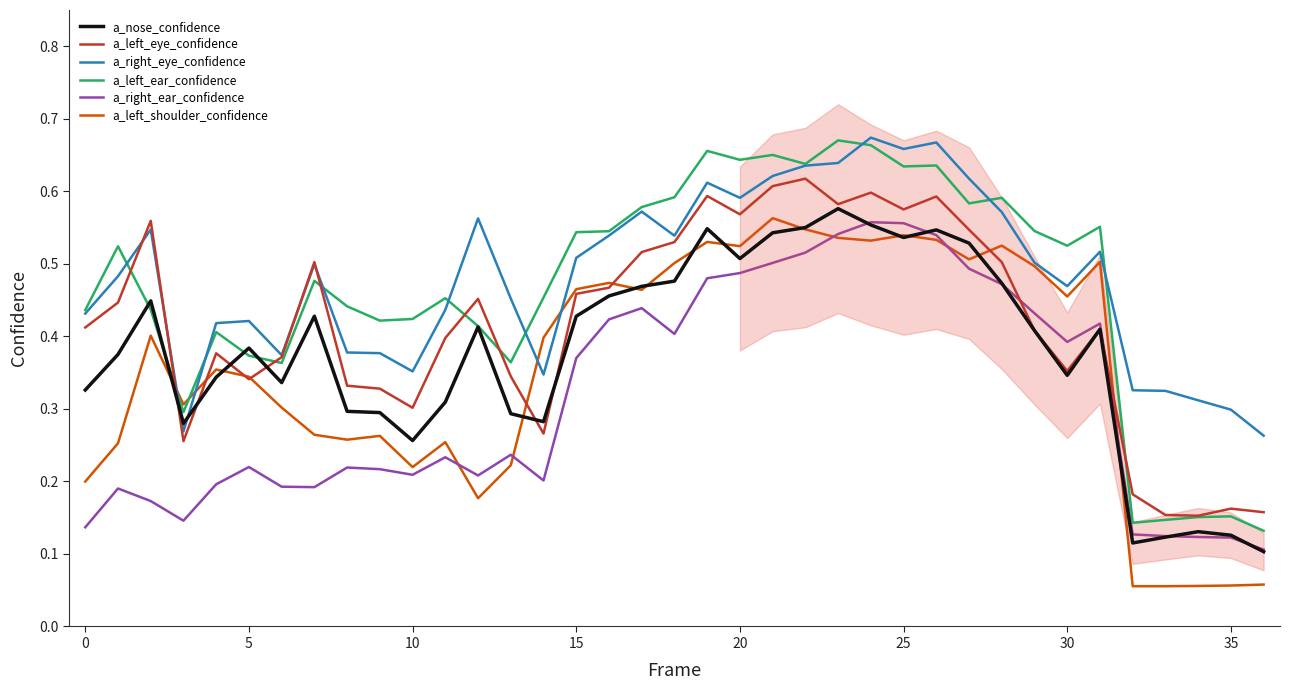

How many times do a_left_eye_confidence and a_left_ear_confidence cross each other?

7